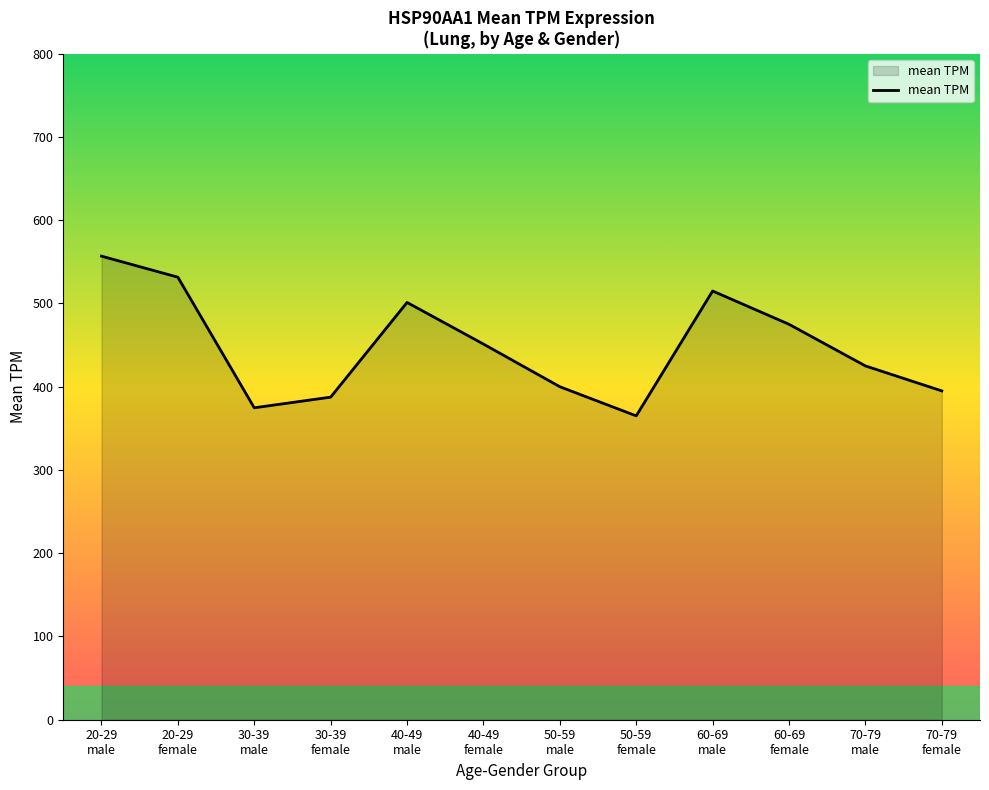

Where is the first local minimum?

30-39
male